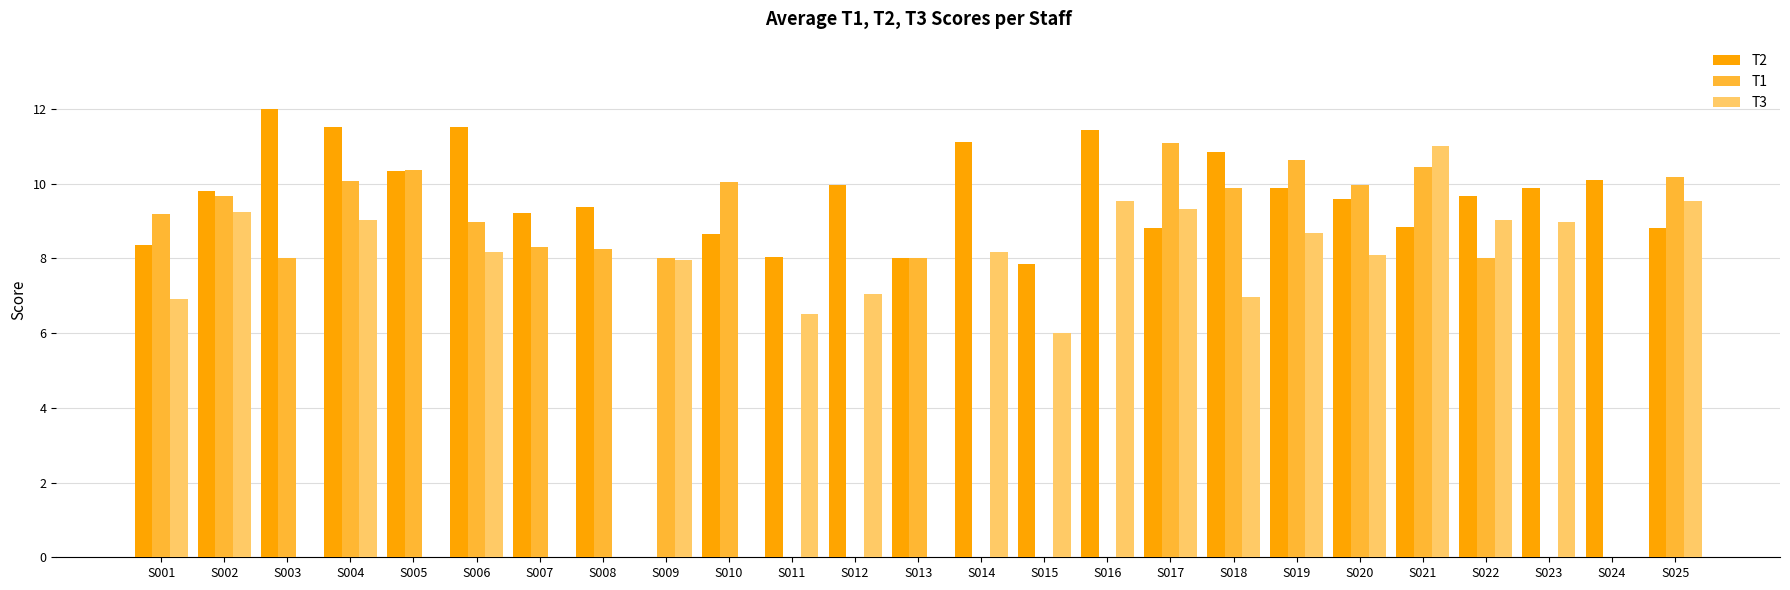

The value of T1 at S023 is 0.0. True or false?

True